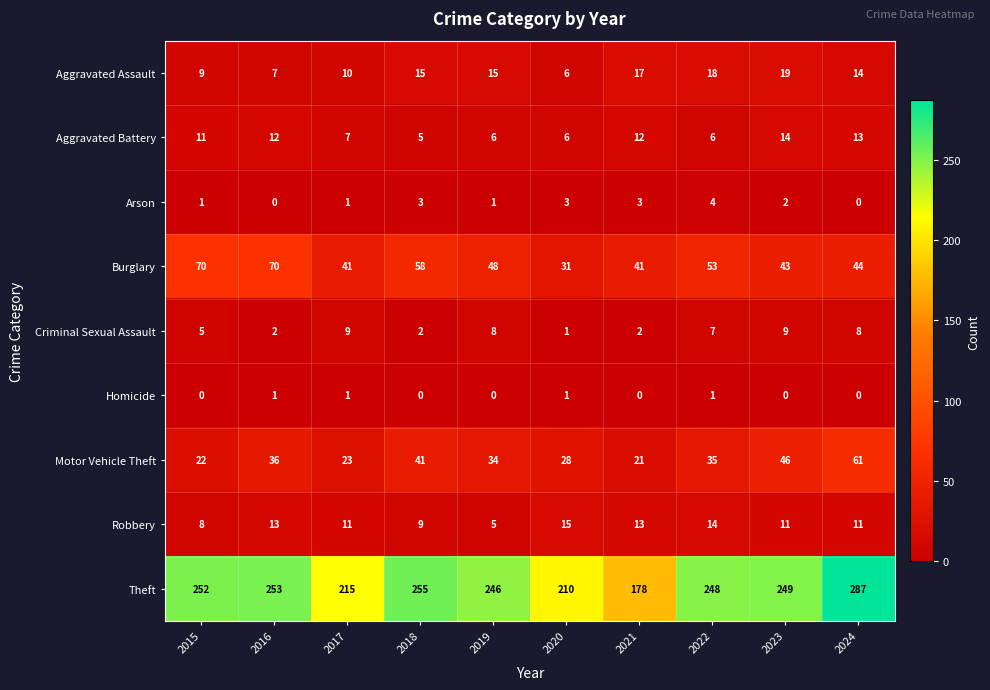

How many categories are shown in the chart?

10